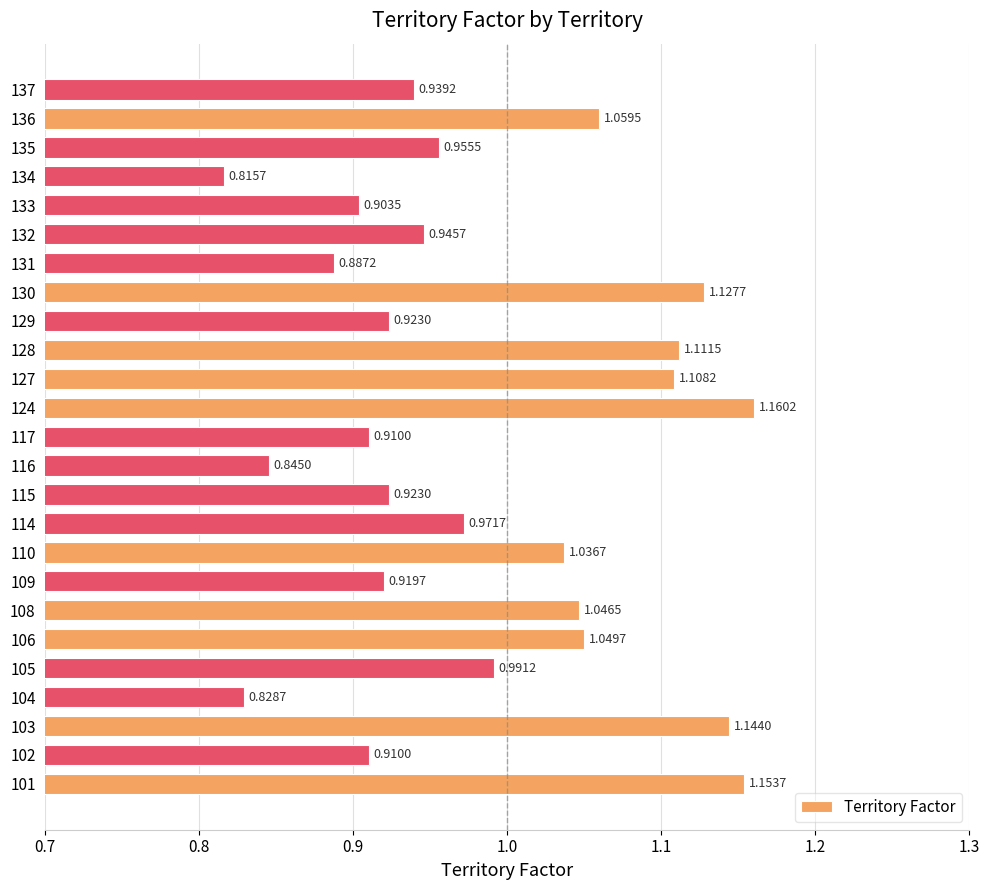

What is the difference between the maximum and second lowest values?

0.3